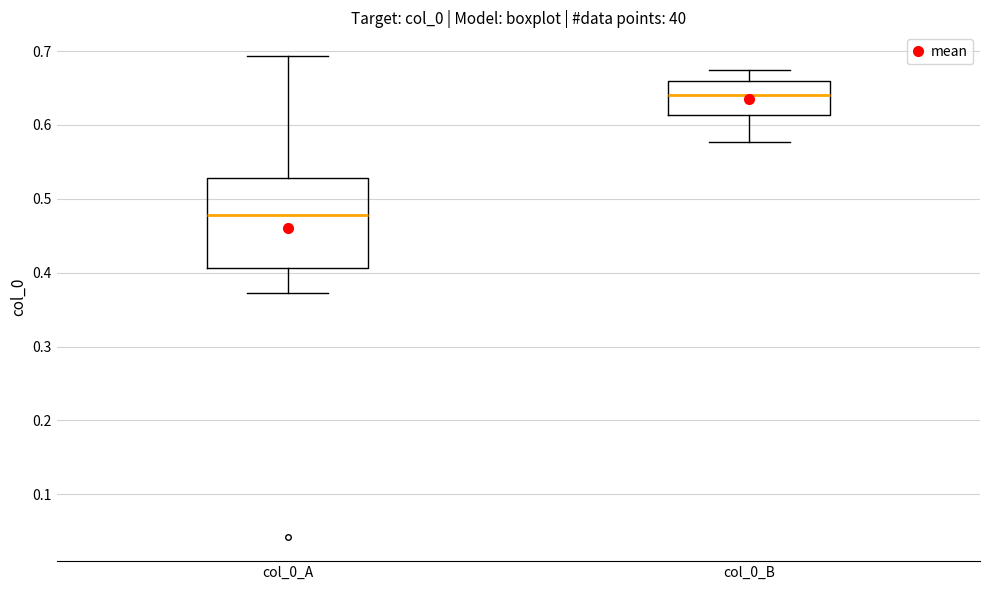

Which box's median line is the highest?

col_0_B